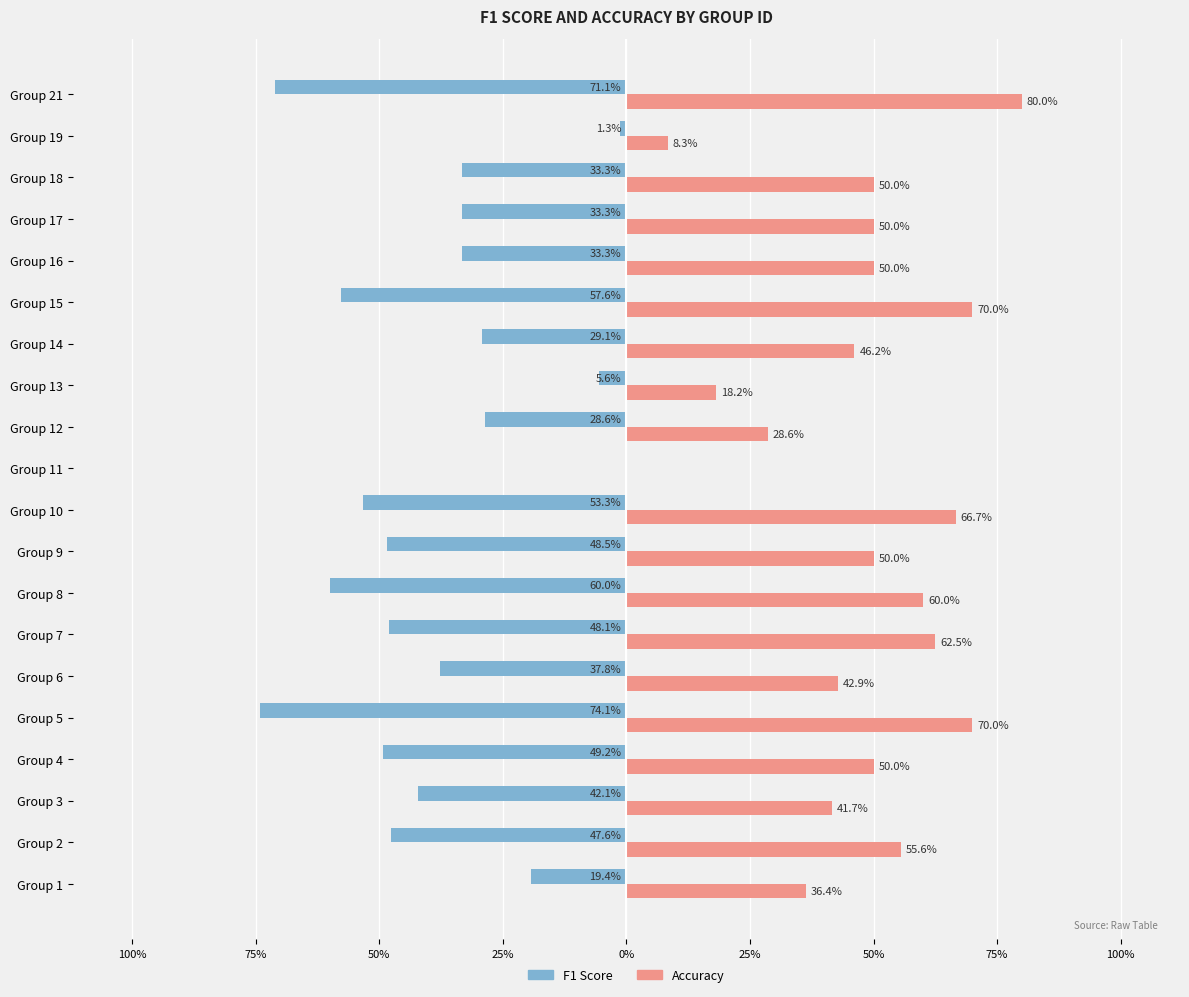

Are the bars grouped side by side (vs. stacked)?

Yes